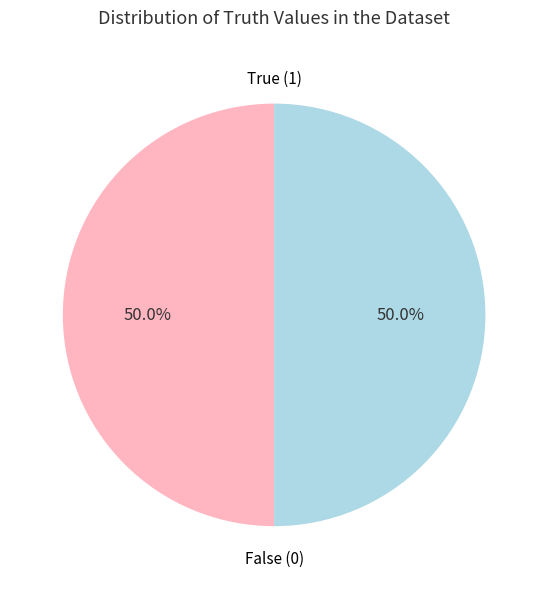

Approximately how many times larger is the value at False (0) compared to True (1)?

1.0